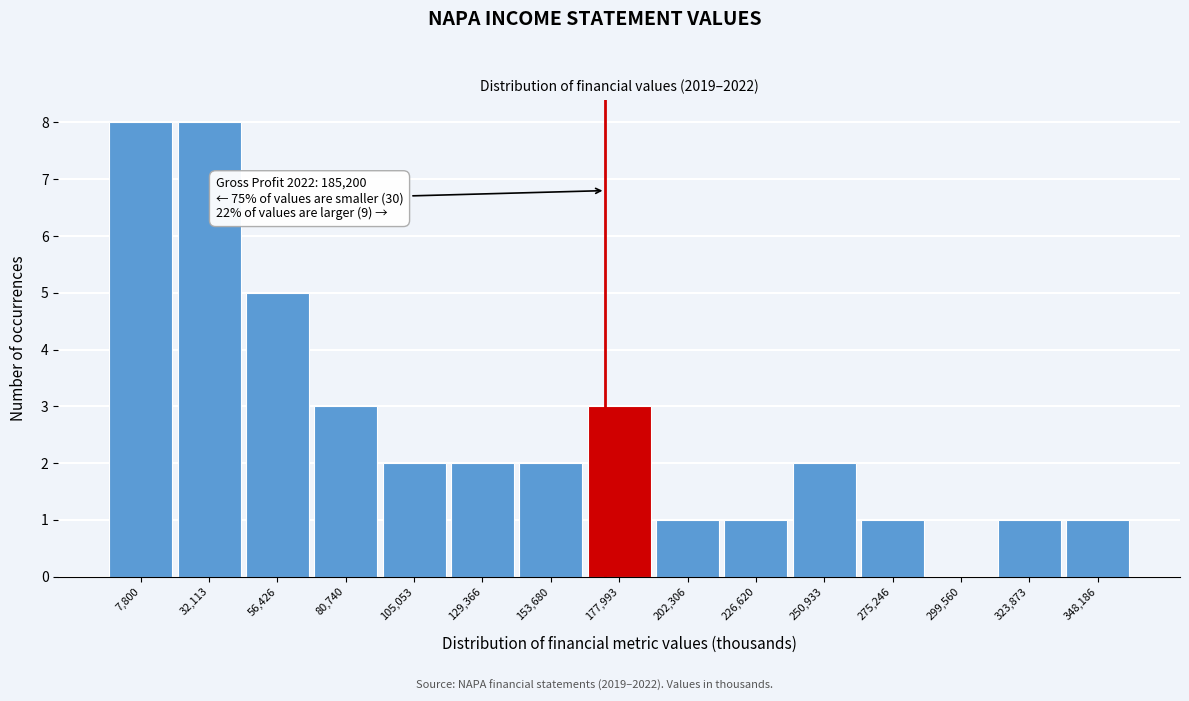

Reading right to left, list all the values displayed in this chart.

348,186=1	323,873=1	299,560=0	275,246=1	250,933=2	226,620=1	202,306=1	177,993=3	153,680=2	129,366=2	105,053=2	80,740=3	56,426=5	32,113=8	7,800=8